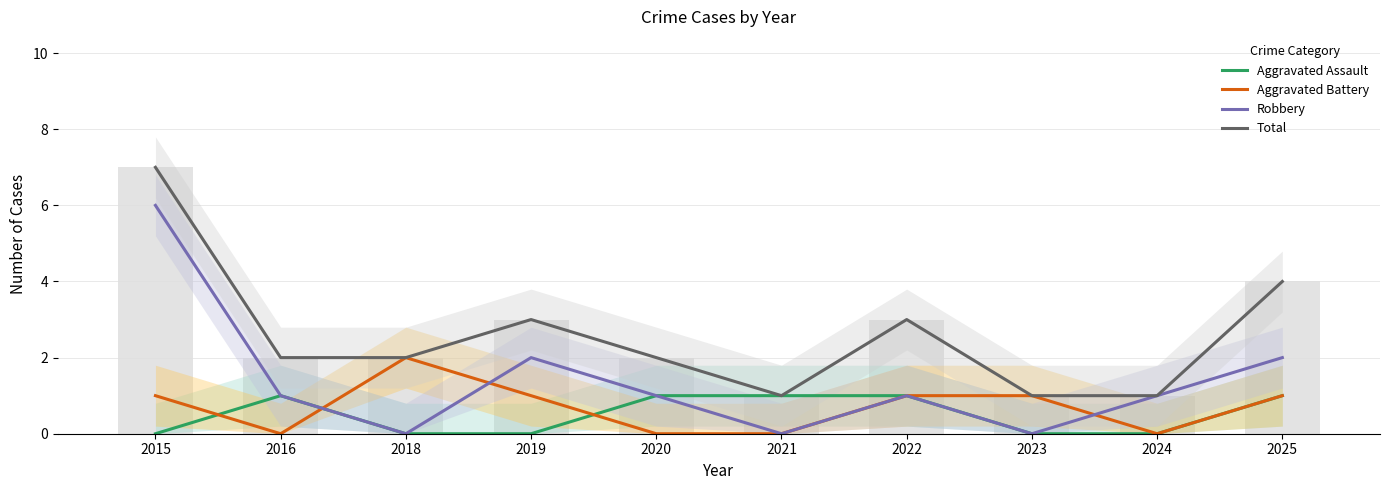

At which category is the sum across all series the highest?

2015